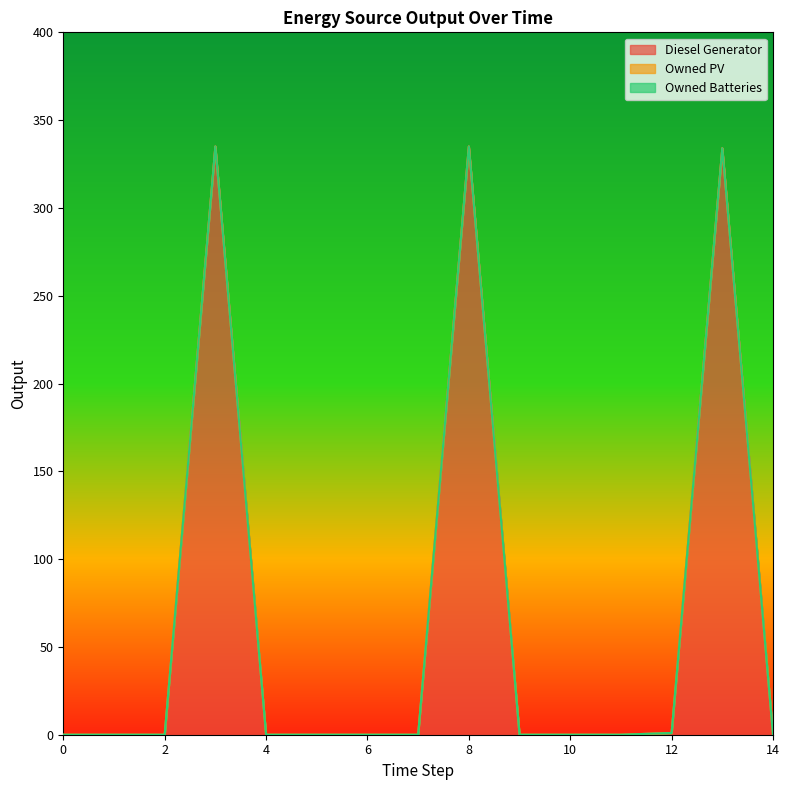

How many series are shown in this chart?

3